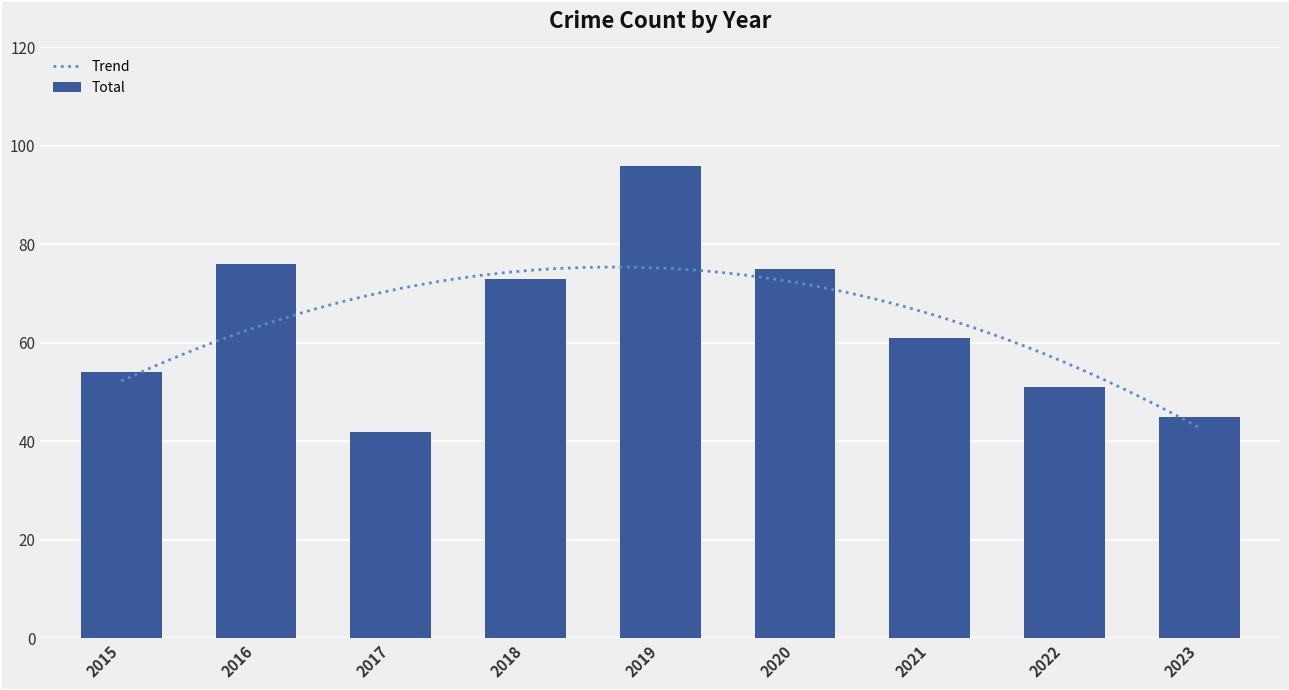

Count the number of values greater than 61.

4